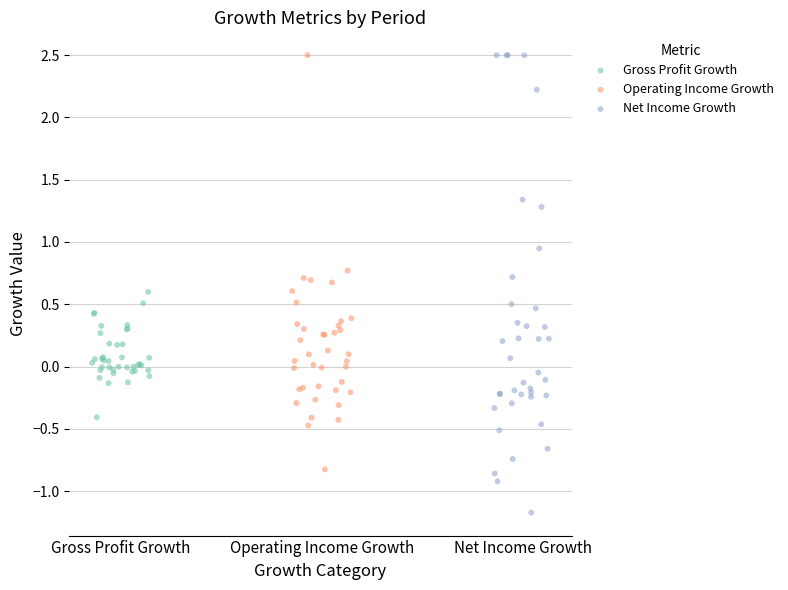

Which series reaches the minimum Y coordinate?

Net Income Growth